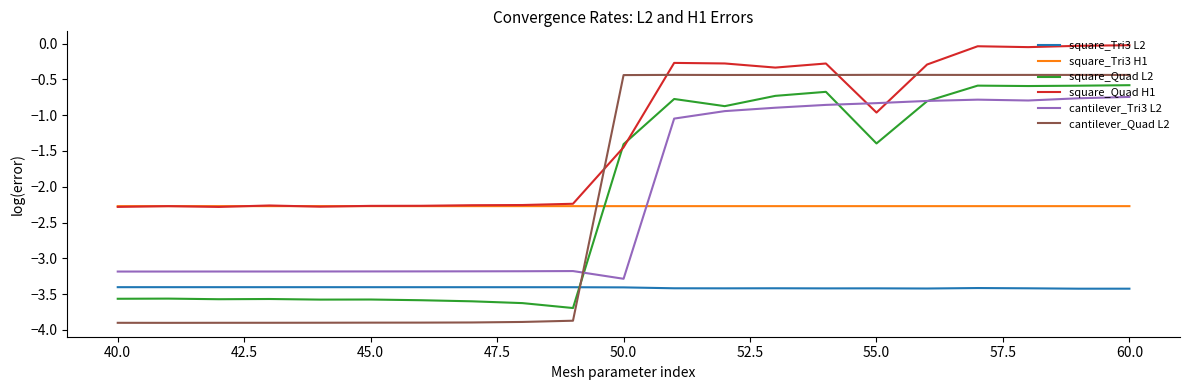

Which series has the widest spread of values?

cantilever_Quad L2